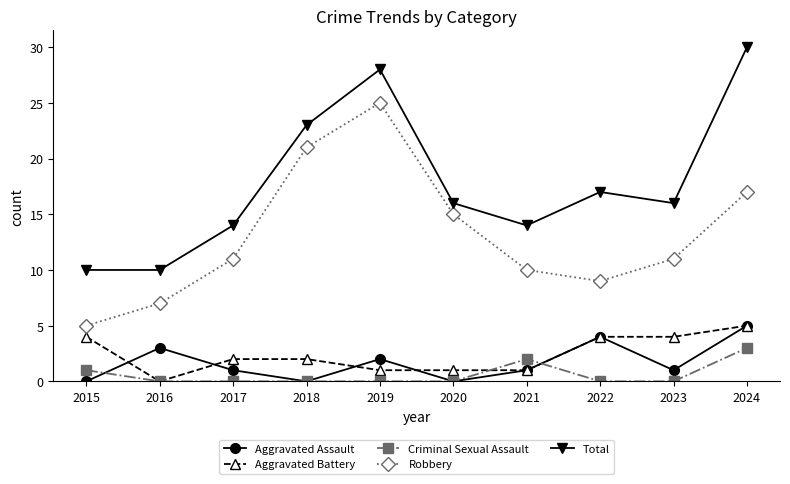

True or false: Aggravated Assault and Criminal Sexual Assault intersect in this chart.

True